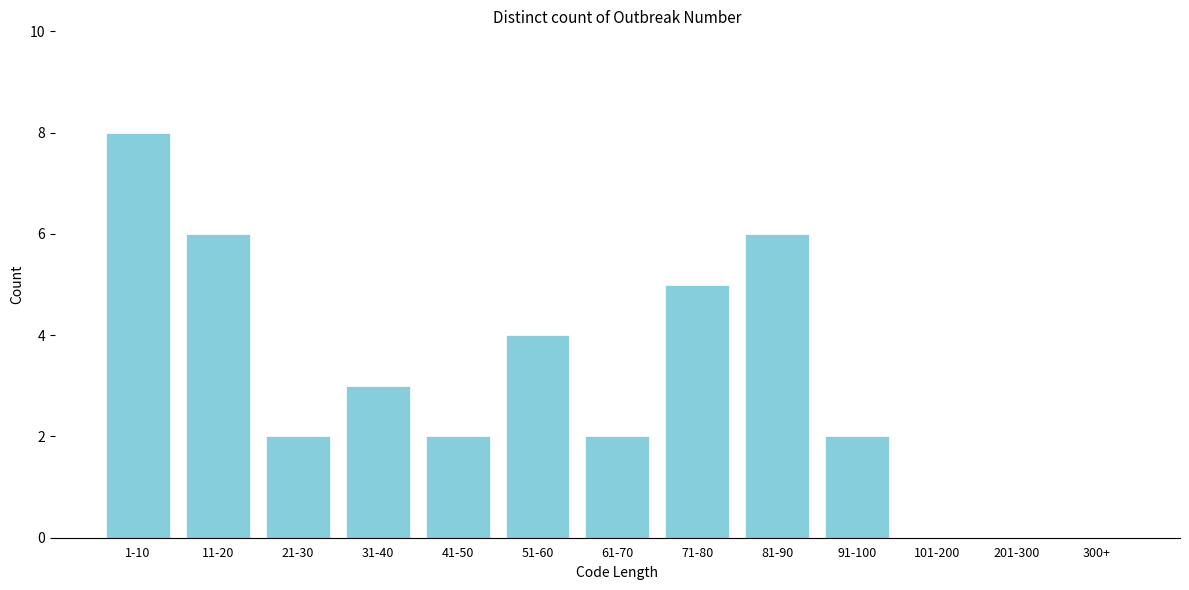

Reading left to right, what are all the values shown in this chart?

1-10=8	11-20=6	21-30=2	31-40=3	41-50=2	51-60=4	61-70=2	71-80=5	81-90=6	91-100=2	101-200=0	201-300=0	300+=0